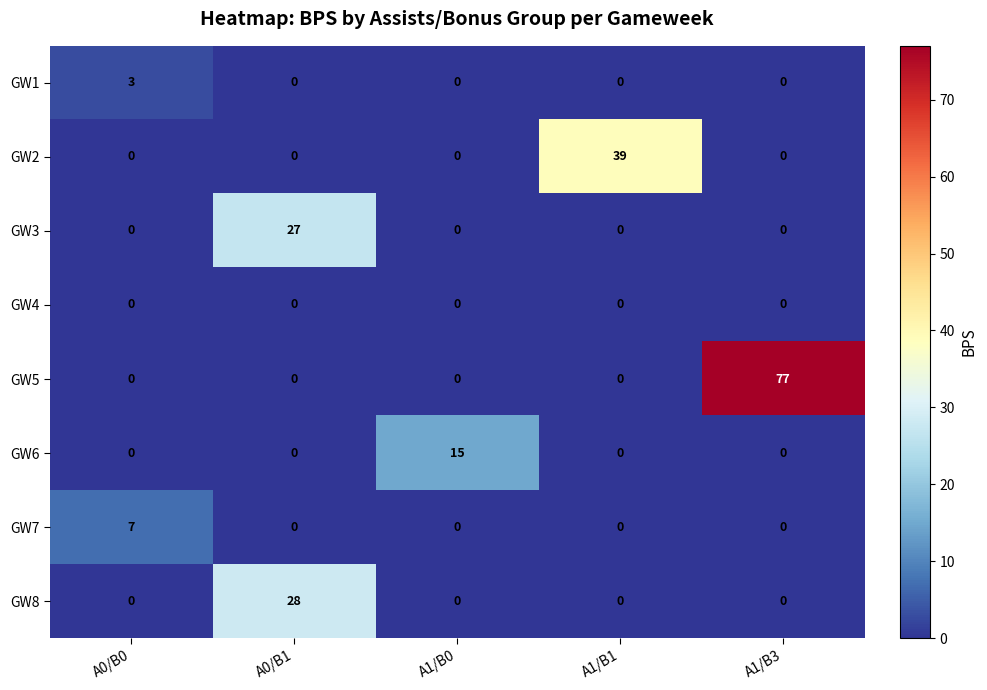

List the series in order of their peak value, highest first.

GW5, GW2, GW8, GW3, GW6, GW7, GW1, GW4